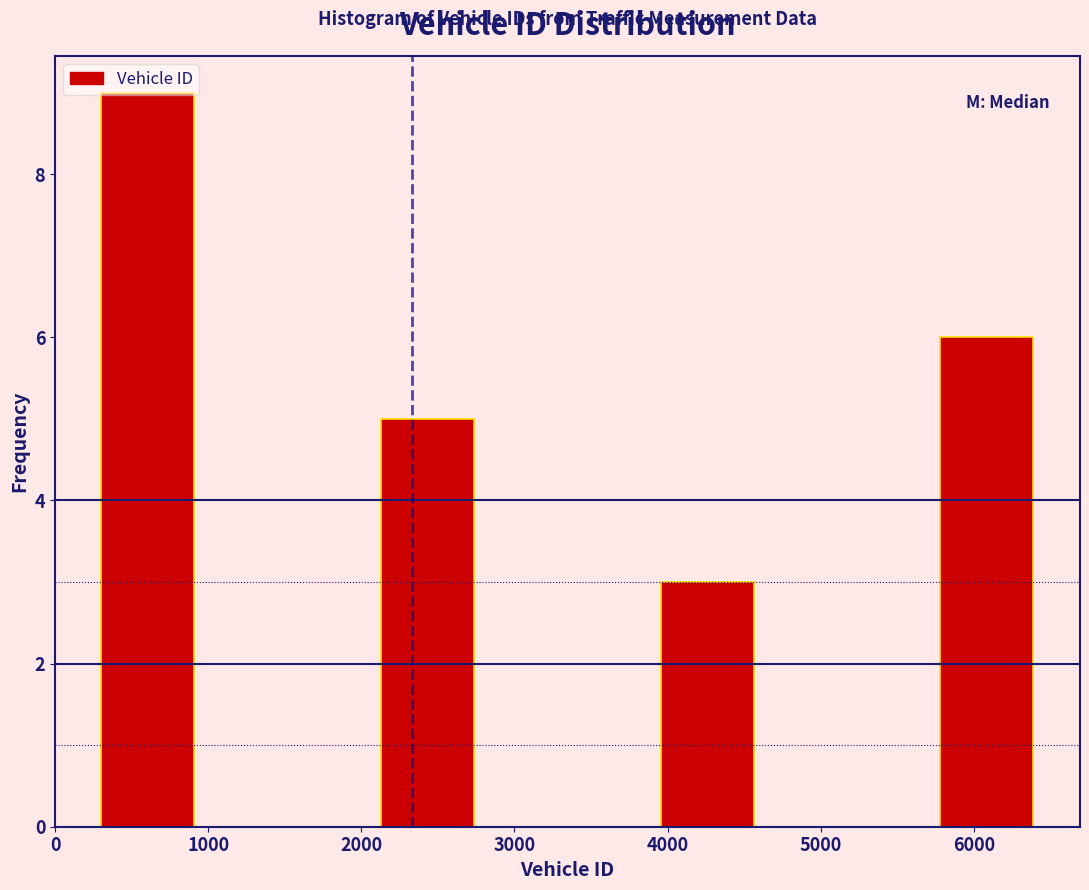

Reading left to right, transcribe this chart: for each bar, give the range it covers on the x-axis and its height. Neither the bar edges nor the heights are printed on the chart, so give them approximately, as read against the axes.

300 to 900: 9
900 to 1500: 0
1500 to 2100: 0
2100 to 2700: 5
2700 to 3300: 0
3300 to 4000: 0
4000 to 4600: 3
4600 to 5200: 0
5200 to 5800: 0
5800 to 6400: 6